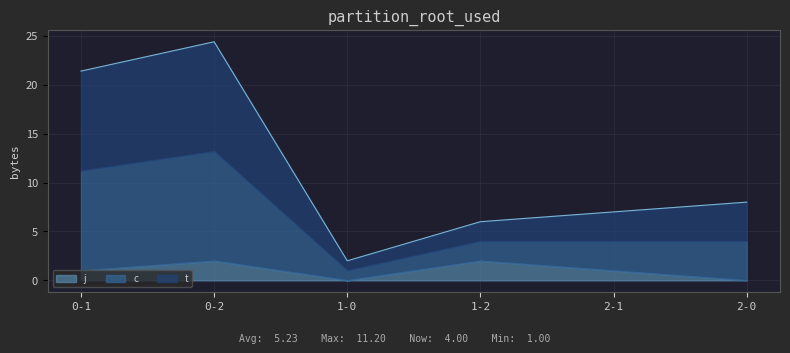

True or false: j and t intersect in this chart.

False